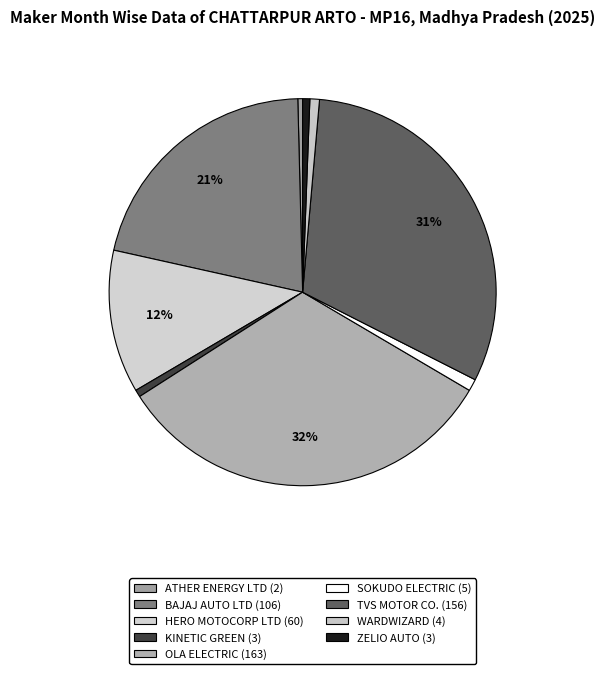

How many slices are in this pie chart?

9